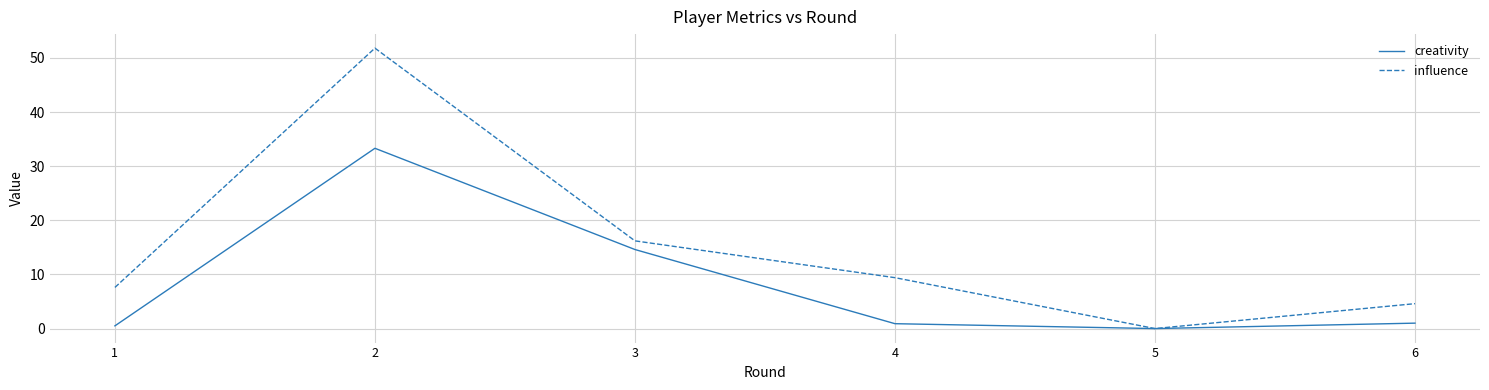

Which series has the largest range (max minus min)?

influence